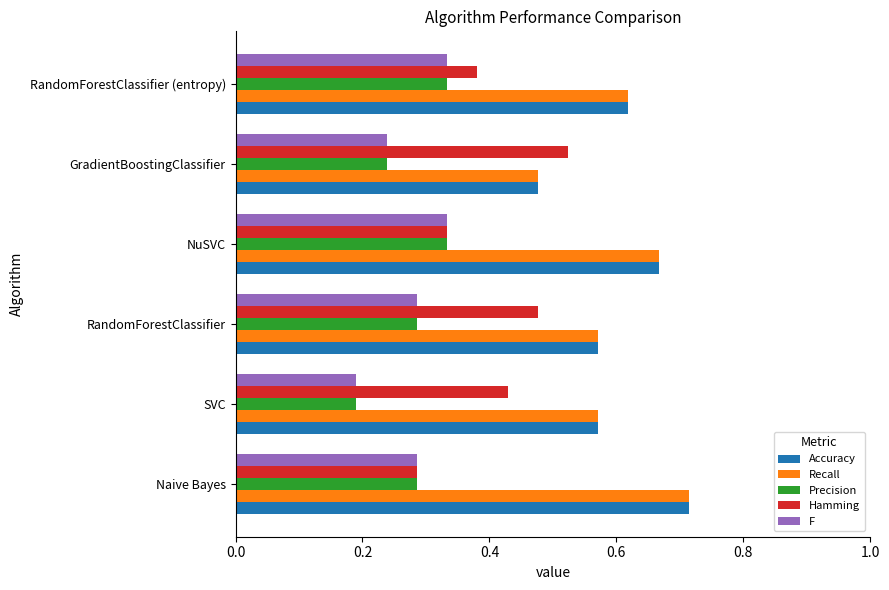

Count the number of data series in this chart.

5